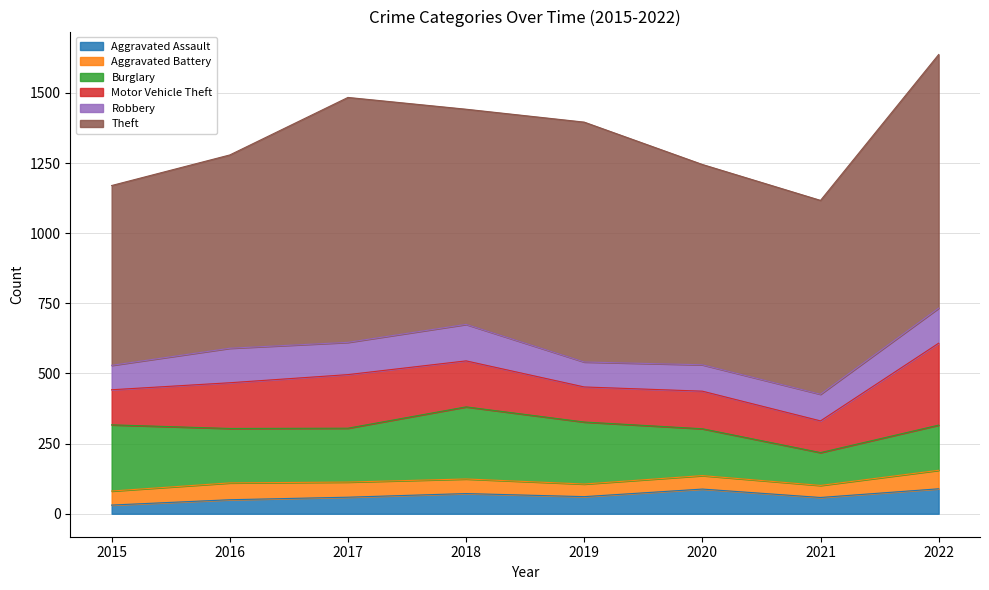

At how many categories does at least one series exceed 132?

8